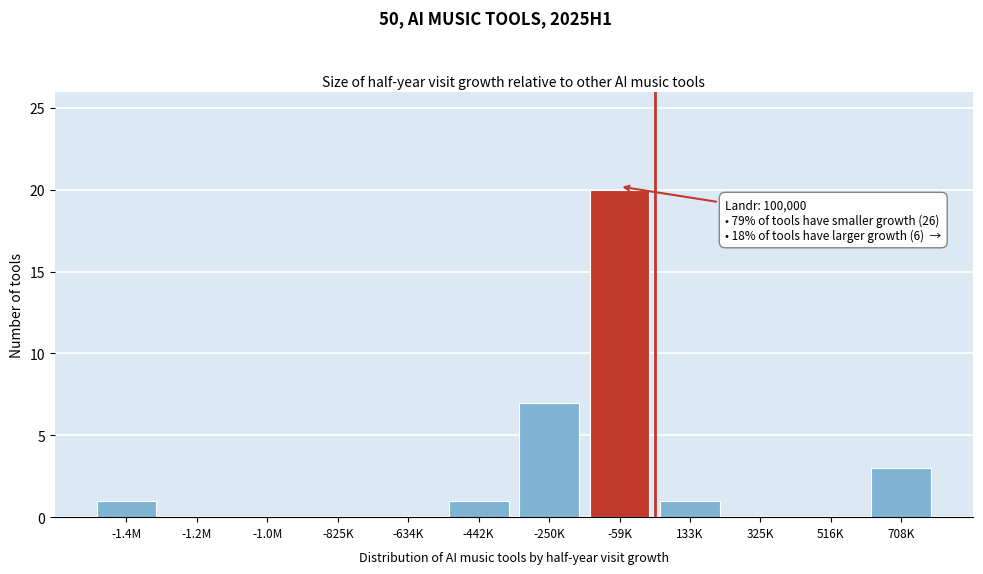

Reading left to right, transcribe all the data shown in this chart.

-1.4M=1	-1.2M=0	-1.0M=0	-825K=0	-634K=0	-442K=1	-250K=7	-59K=20	133K=1	325K=0	516K=0	708K=3